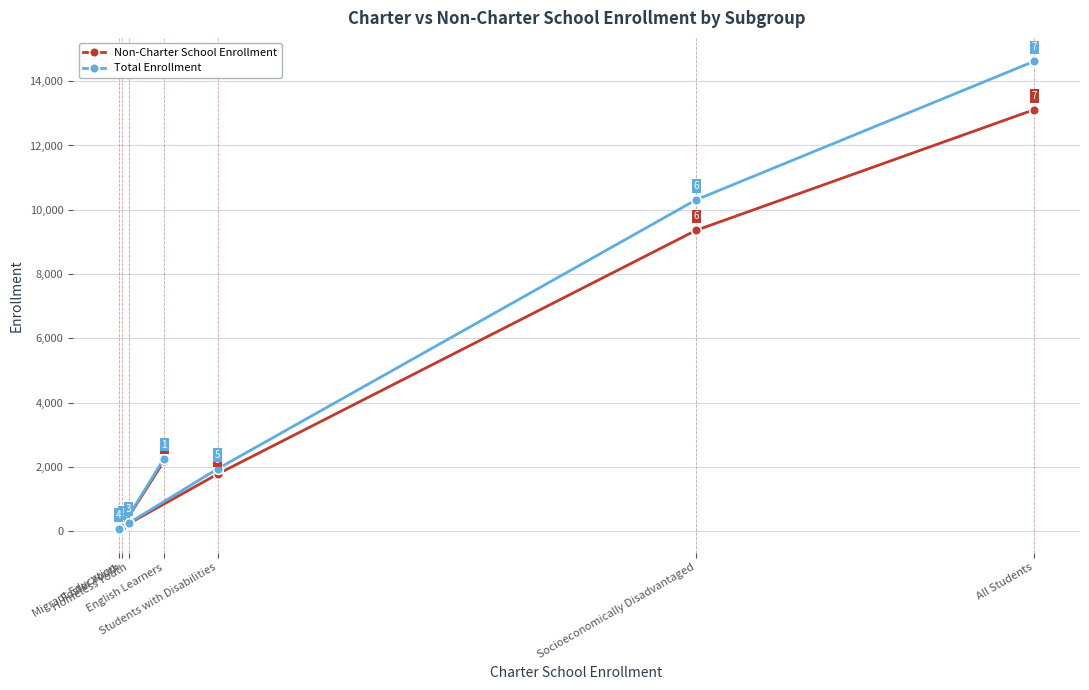

Reading left to right, list all the values displayed in this chart.

Non-Charter School Enrollment: Migrant Education=68	Foster Youth=132	Homeless Youth=244	English Learners=2186	Students with Disabilities=1782	Socioeconomically Disadvantaged=9361	All Students=13115
Total Enrollment: Migrant Education=70	Foster Youth=139	Homeless Youth=262	English Learners=2262	Students with Disabilities=1946	Socioeconomically Disadvantaged=10310	All Students=14619